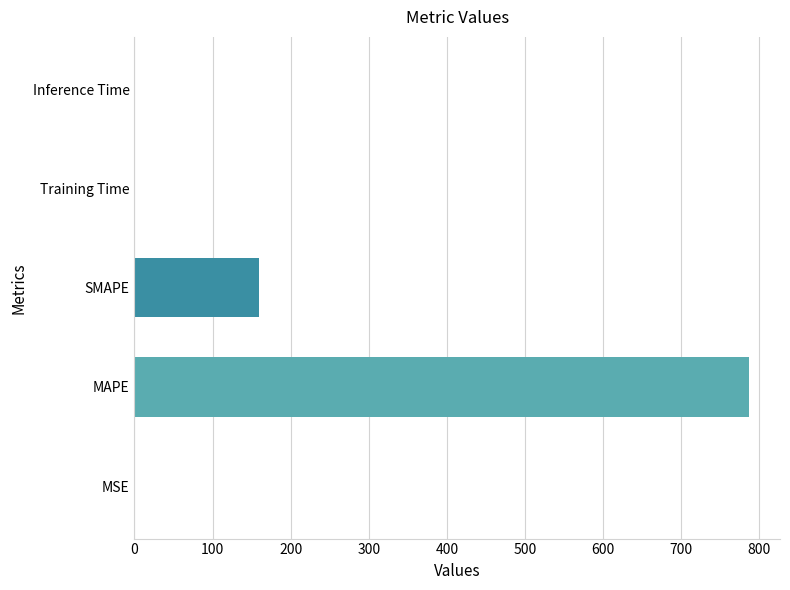

Which has a higher value, MAPE or Inference Time?

MAPE